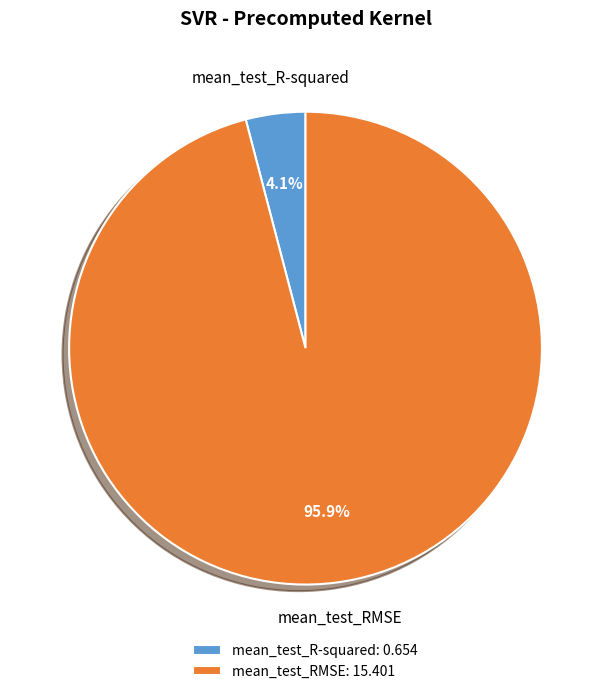

Combined, do mean_test_RMSE and mean_test_R-squared account for over 50%?

Yes